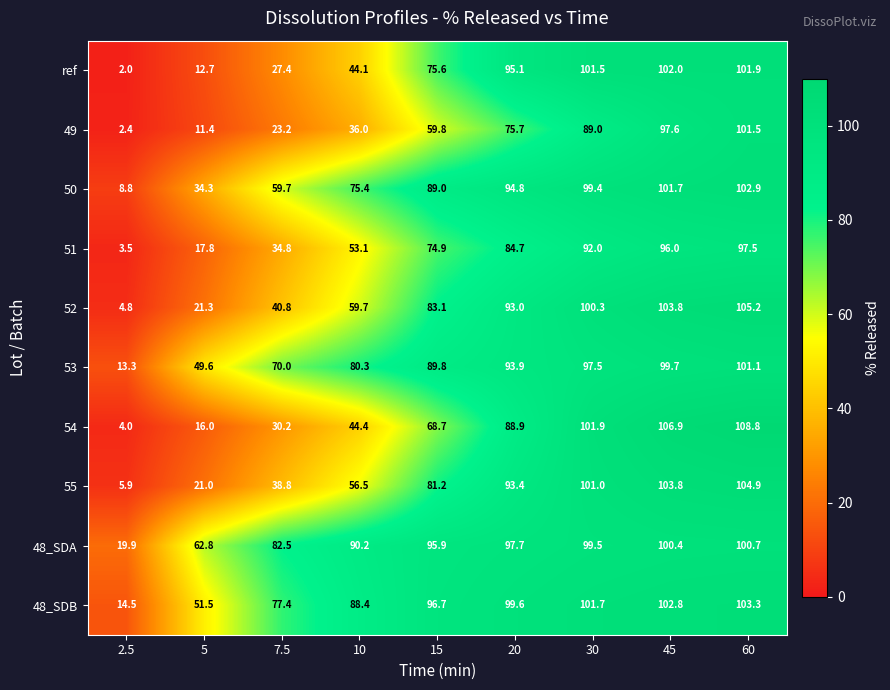

What is the average value of the 49 series?

55.2